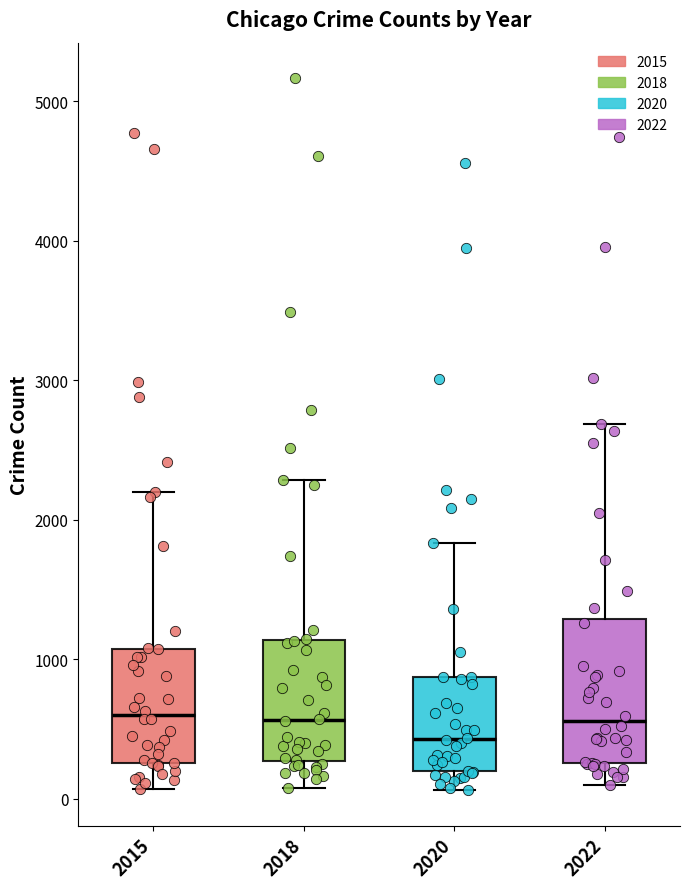

Reading left to right, read every box against the y-axis: the position of its median line, the range the box covers, and the ends of its whiskers. The values are not printed on the chart, so give them approximately, as read against the axis.

2015: median 600, box 300 to 1100, whiskers 100 to 2200
2018: median 600, box 300 to 1100, whiskers 100 to 2300
2020: median 400, box 200 to 900, whiskers 100 to 1800
2022: median 600, box 300 to 1300, whiskers 100 to 2700